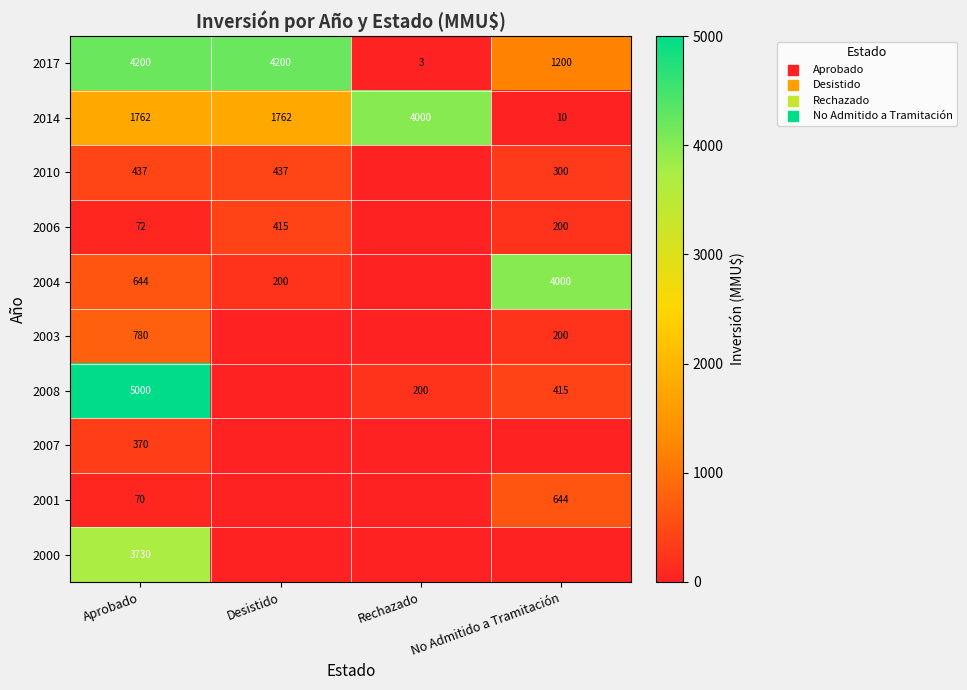

What is the sum of the 2006 values at No Admitido a Tramitación and Desistido?

615